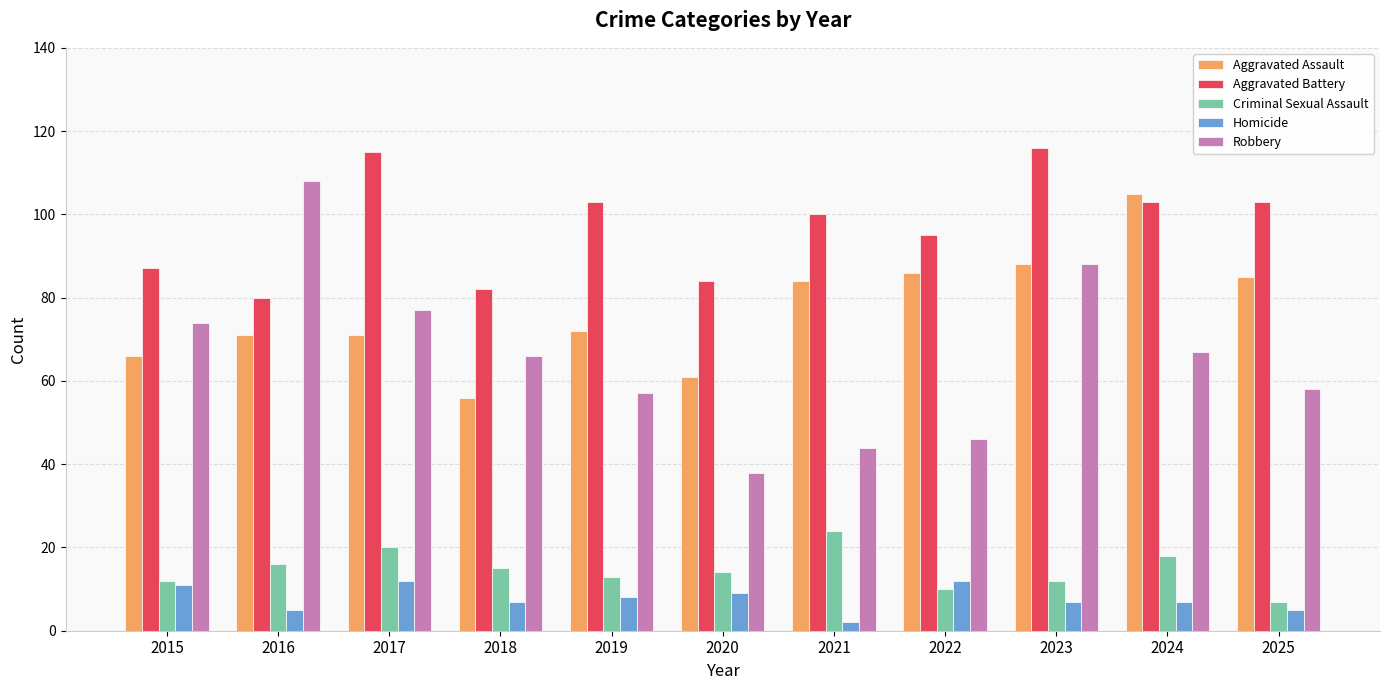

How many groups of bars are there?

11